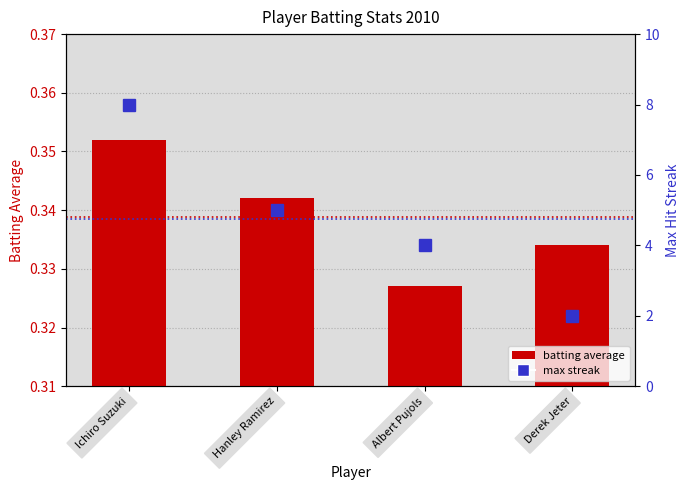

What is the lowest value of the max streak series?

2.0